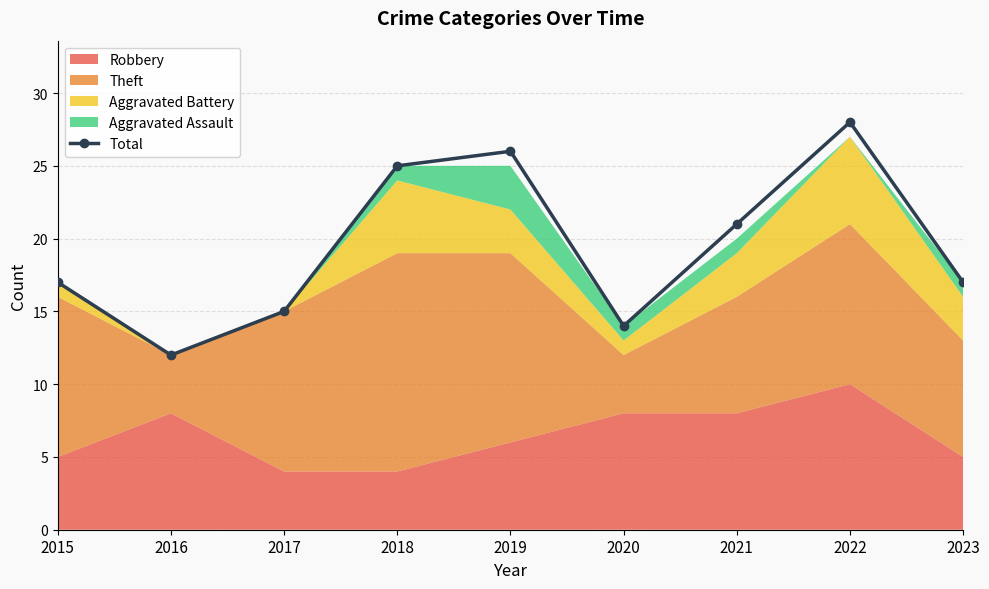

List the labels in order of value, largest first.

2022, 2019, 2018, 2021, 2015, 2023, 2017, 2020, 2016